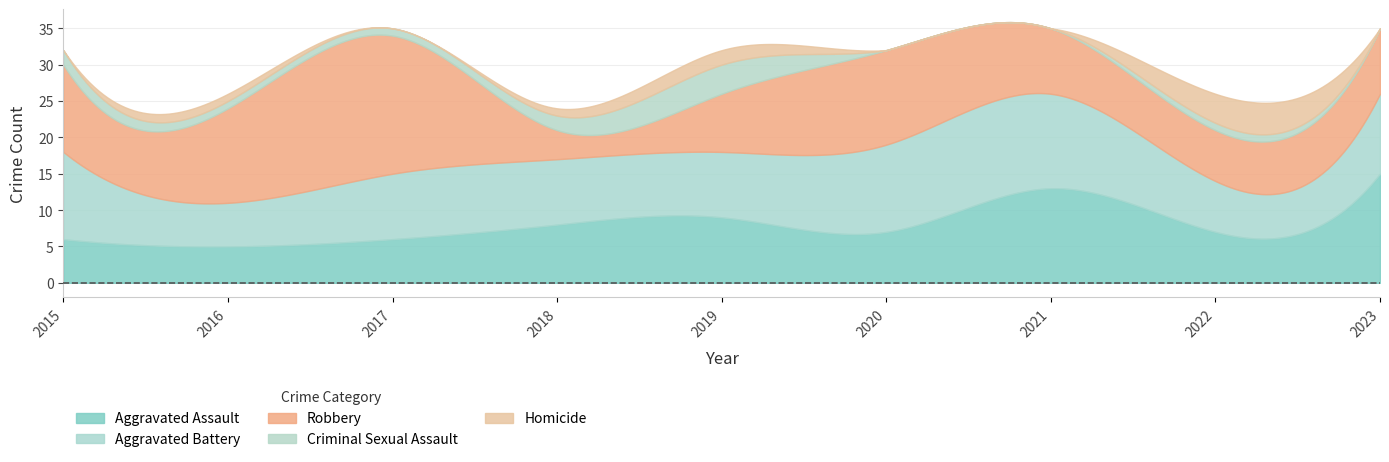

At which label does Criminal Sexual Assault reach its peak?

2019